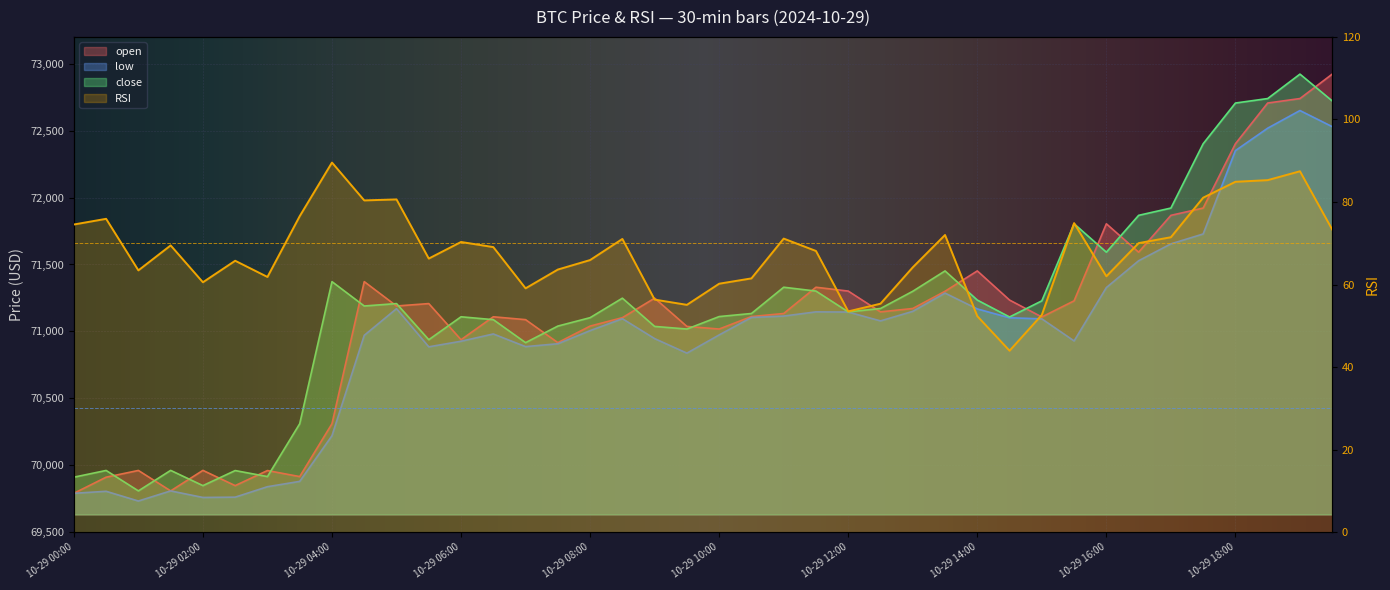

True or false: open and low cross at least once.

False